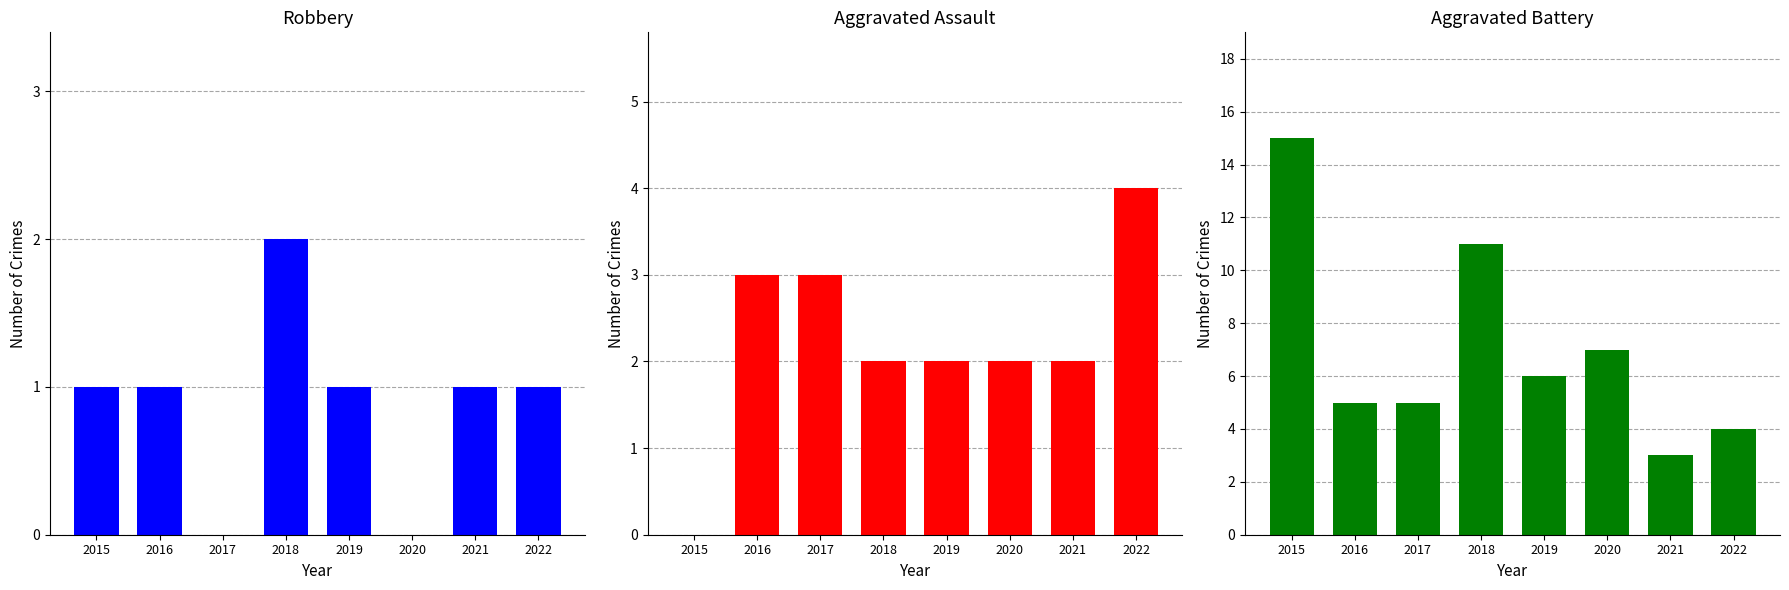

True or false: Robbery has a value of 7 at 2020.

True